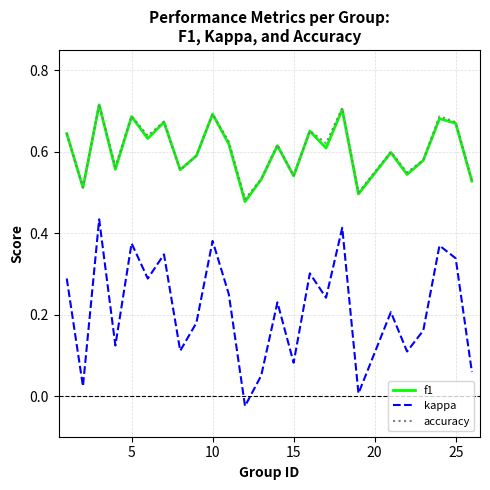

Which series has the largest range (max minus min)?

kappa